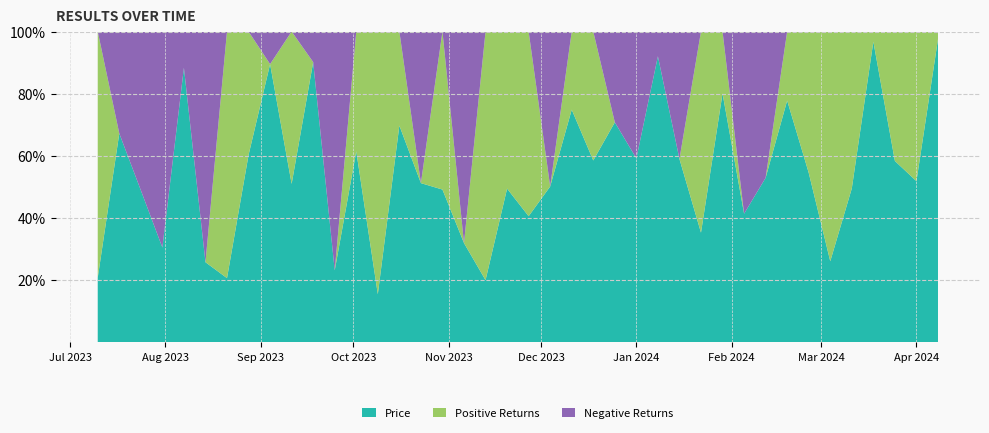

Reading left to right, what are all the values shown in this chart?

Price: 8.9	8.8	8.2	7.7	7.7	7.1	5.9	5.7	5.6	5.9	6.4	6.3	5.6	5.9	5.9	6.2	6.3	6.0	5.9	6.3	5.8	5.4	4.5	4.9	4.7	4.9	4.8	3.8	3.7	4.3	4.3	4.1	4.1	4.0	3.5	3.9	3.9	4.3	4.5	4.6
Positive Returns: 0.2	8.2	5.8	0.3	7.8	20.2	4.9	1.6	0.0	0.0	1.6	11.5	0.0	0.0	0.0	0.0	4.5	2.0	0.0	9.2	5.9	21.7	0.0	5.1	0.0	2.1	26.2	2.4	0.0	0.0	4.1	0.0	2.7	15.4	0.0	0.0	0.0	0.0	0.0	17.3
Negative Returns: 0.0	0.0	0.0	0.0	0.0	0.0	0.0	0.0	4.9	8.3	0.0	0.0	3.9	0.5	4.1	2.5	0.0	0.0	5.9	0.0	0.0	0.0	9.5	0.0	4.5	0.0	0.0	0.0	12.4	0.5	0.0	0.5	0.0	0.0	10.0	0.5	8.8	4.4	2.2	0.0